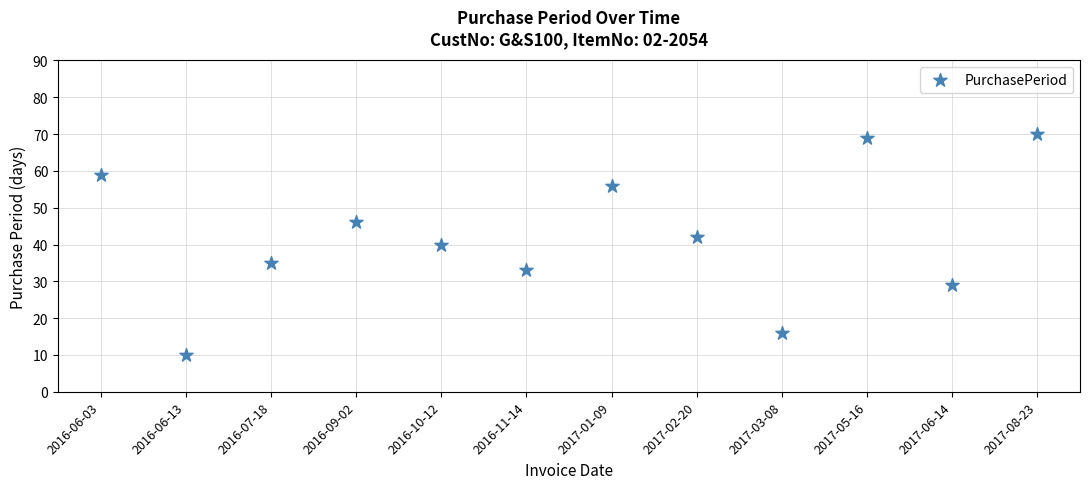

What is the range of Y values (max minus min)?

60